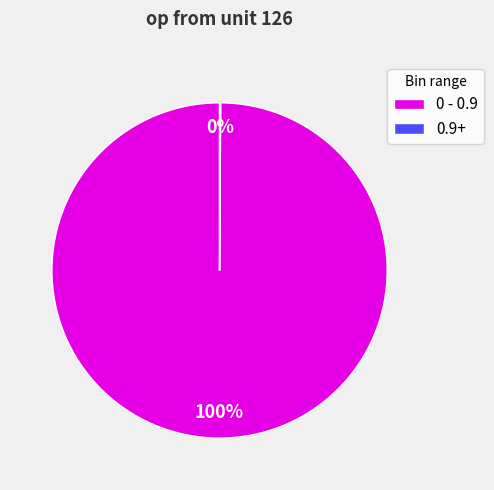

To the nearest percent, what portion does 0 - 0.9 represent?

100%